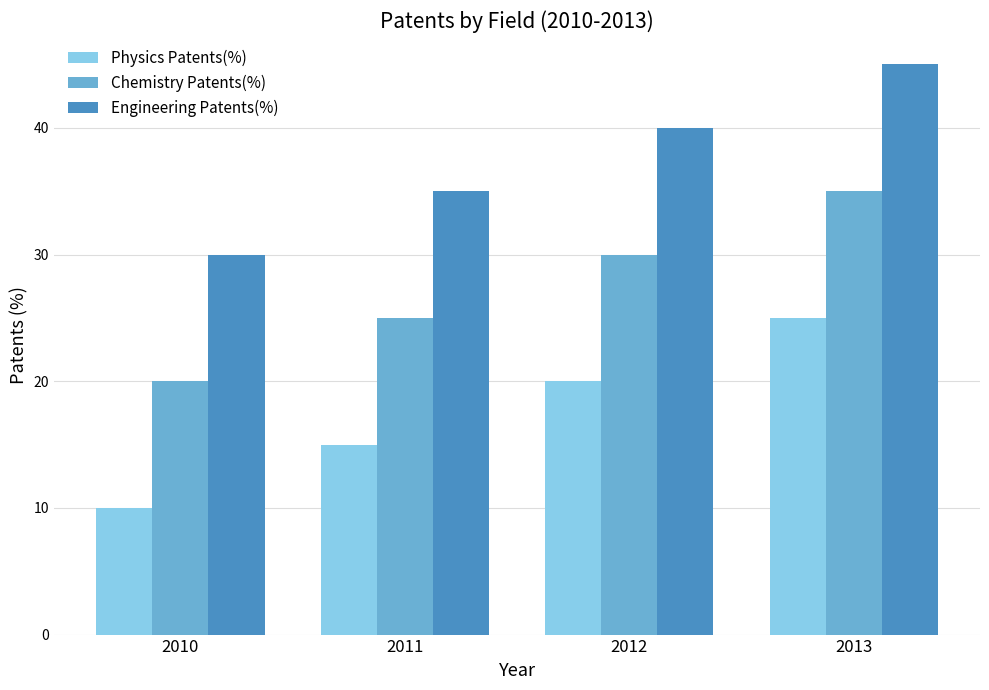

The value of Engineering Patents(%) at 2010 is 44. True or false?

False